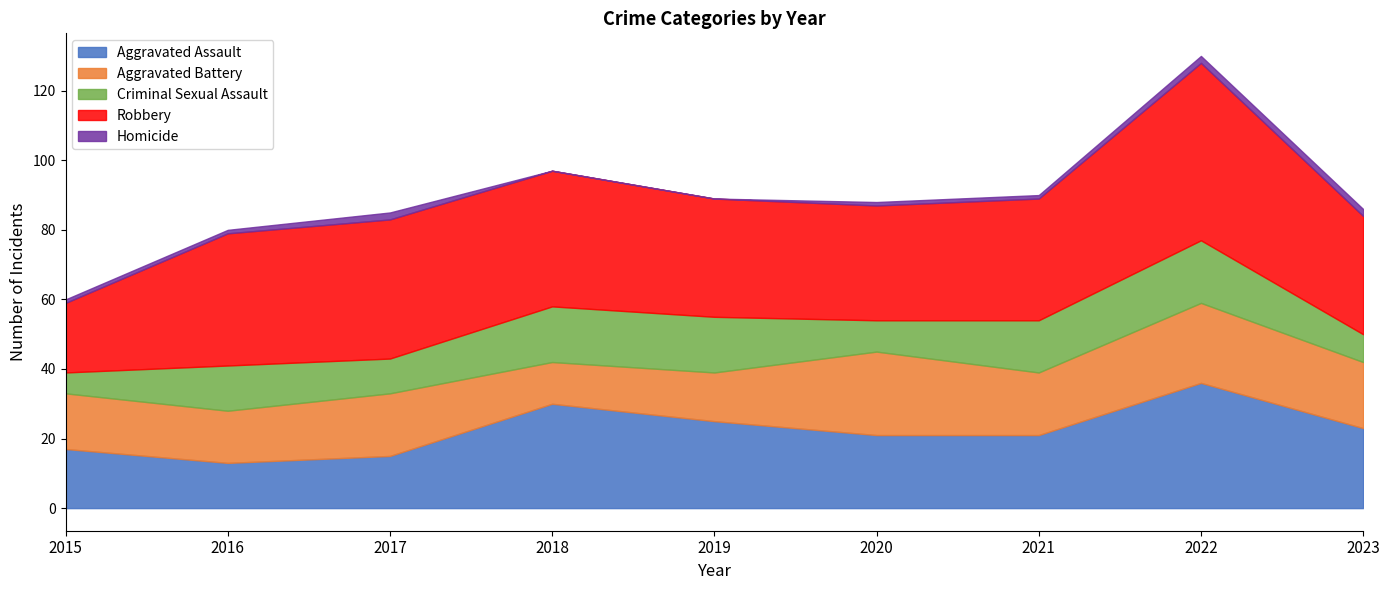

What is the sum of the Aggravated Assault values at 2022 and 2019?

61